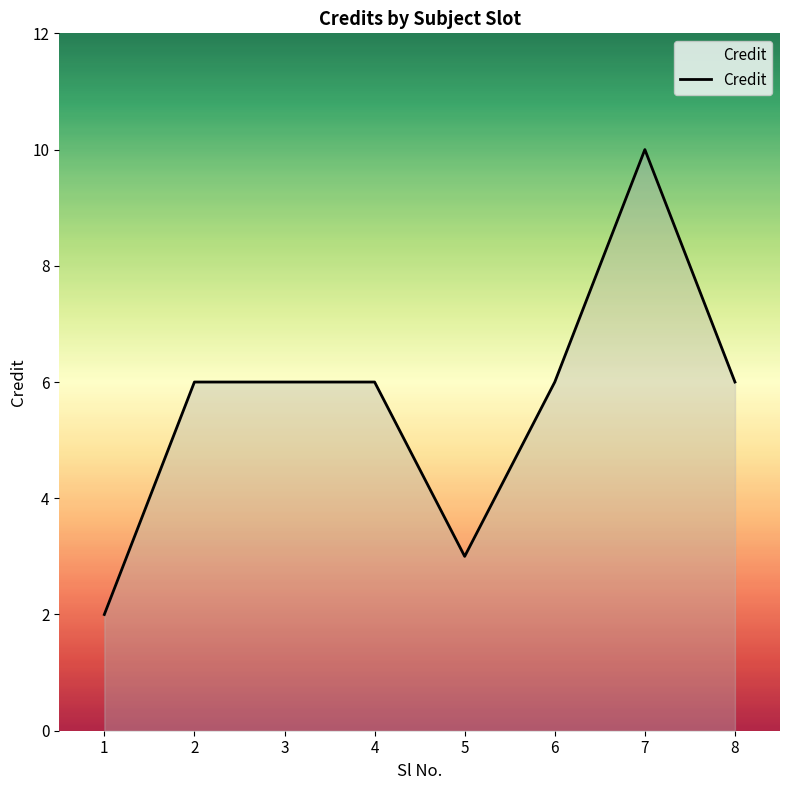

Reading left to right, transcribe all the data shown in this chart.

1=2	2=6	3=6	4=6	5=3	6=6	7=10	8=6